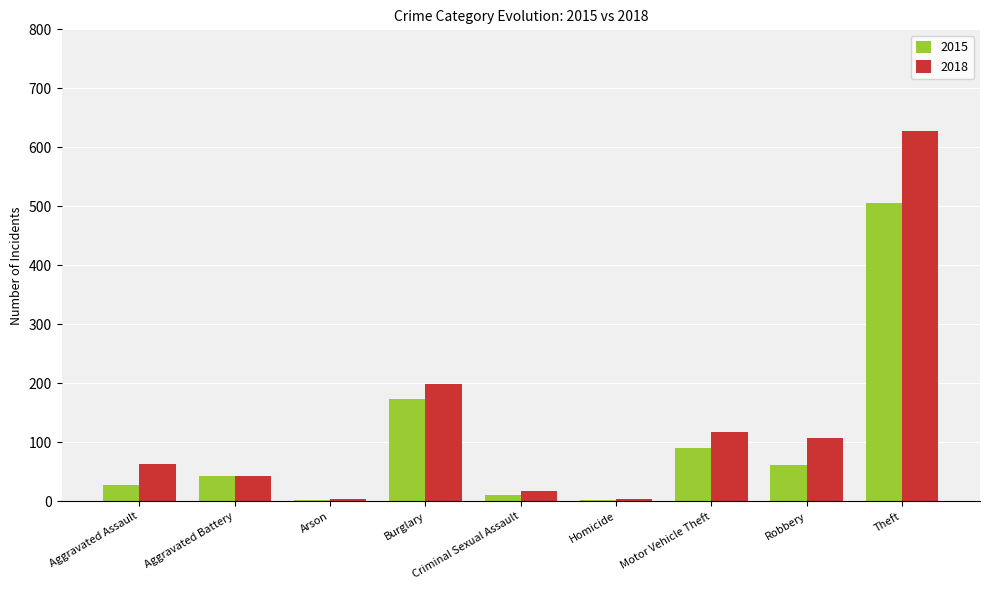

The value of 2018 at Burglary is 349. True or false?

False